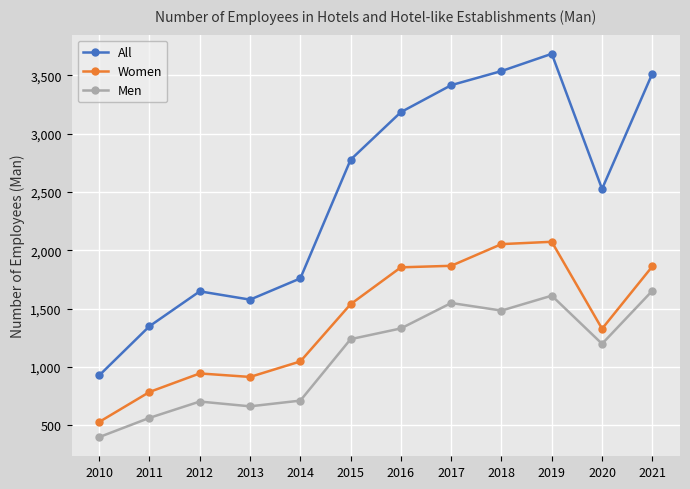

True or false: Men and Women intersect in this chart.

False